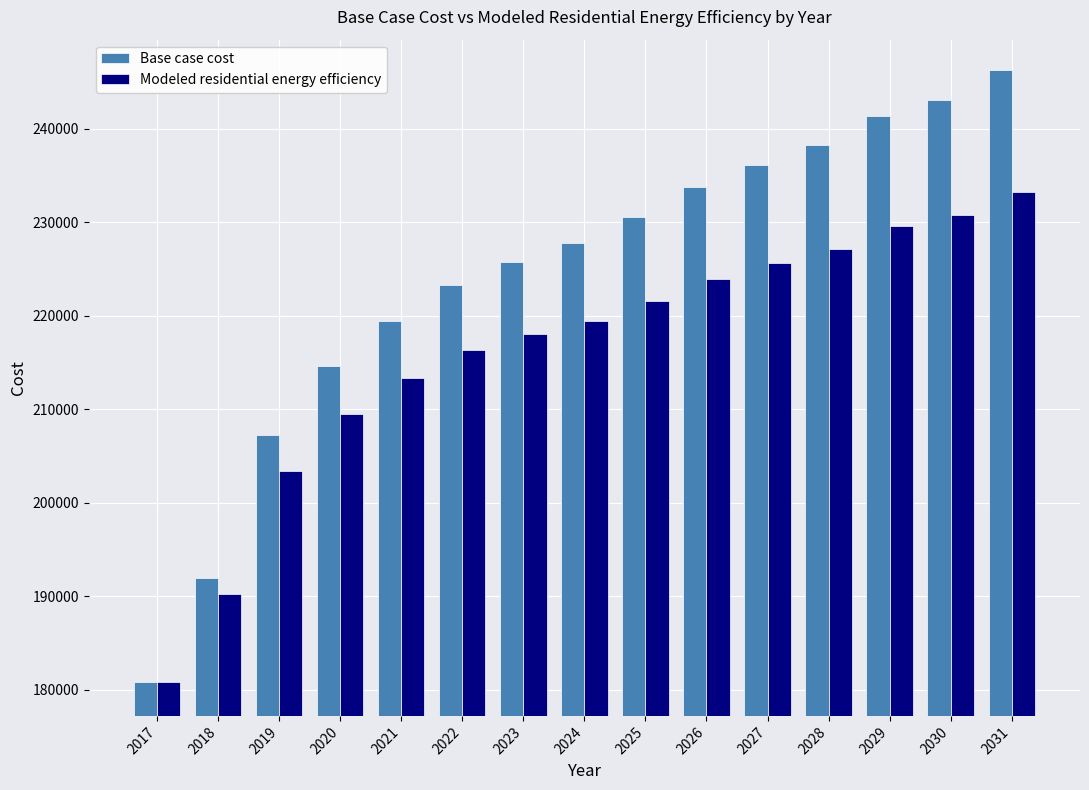

Which series has the largest range (max minus min)?

Base case cost